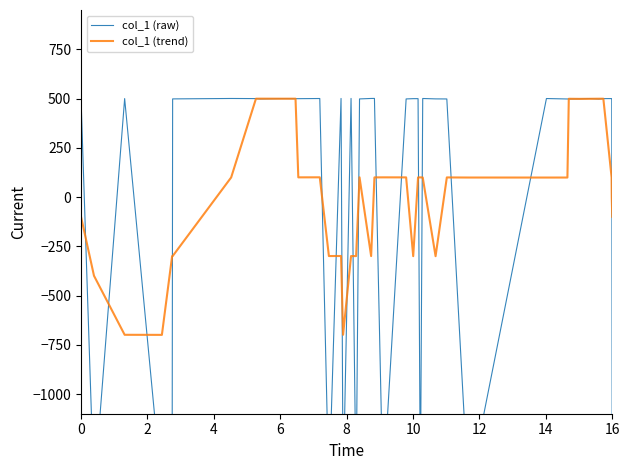

What are all the series names shown in the legend?

col_1 (raw), col_1 (trend)